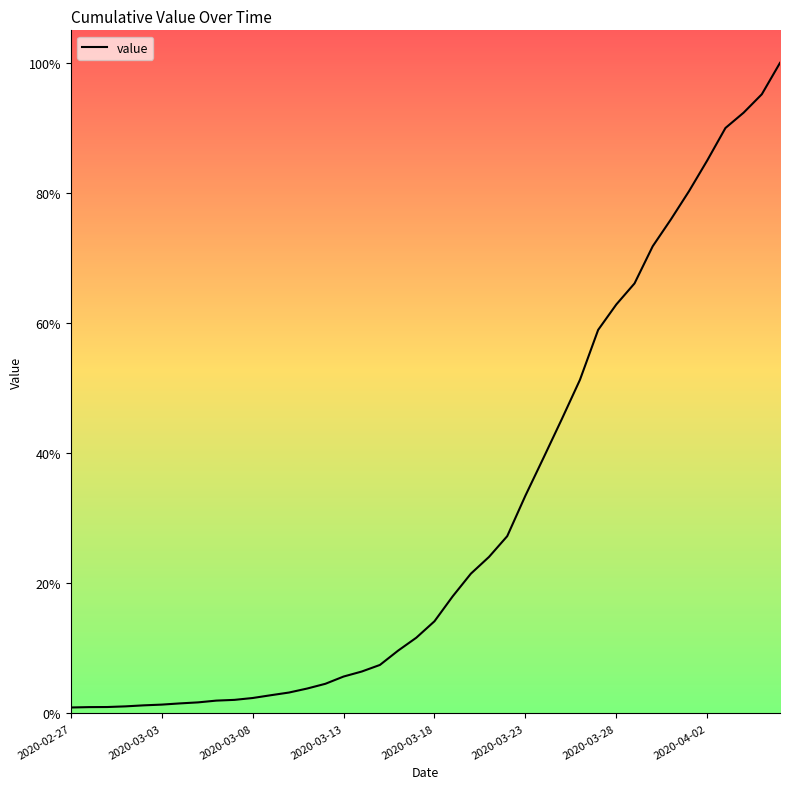

Does the chart display data point markers on the line(s)?

No